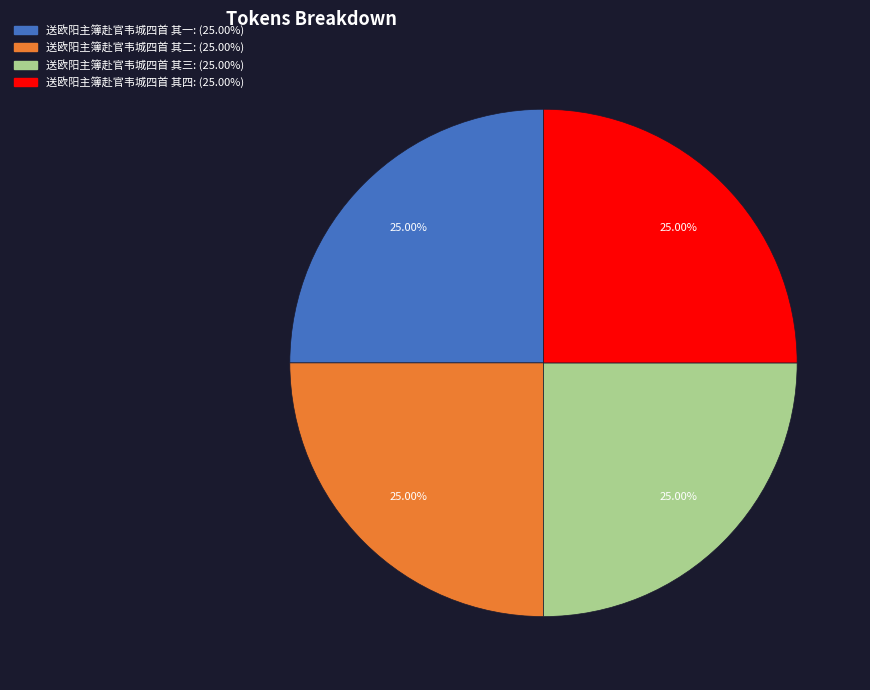

What percentage is the 送欧阳主簿赴官韦城四首 其一 slice, to the nearest percent?

25%